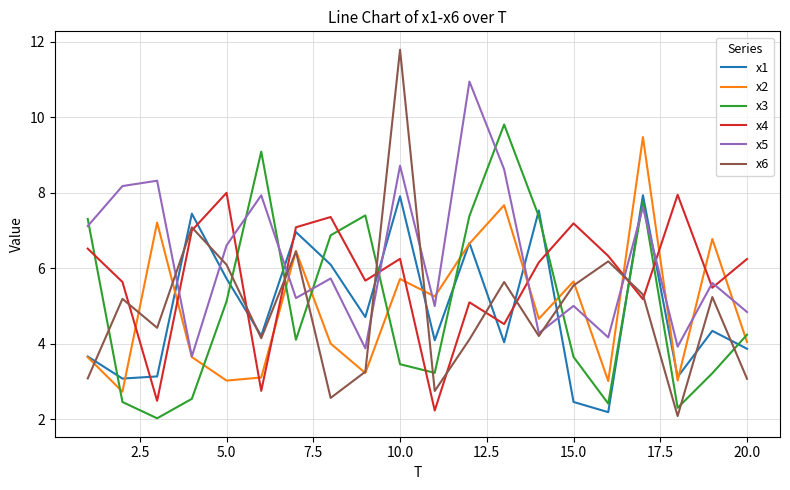

True or false: x3 and x6 cross at least once.

True